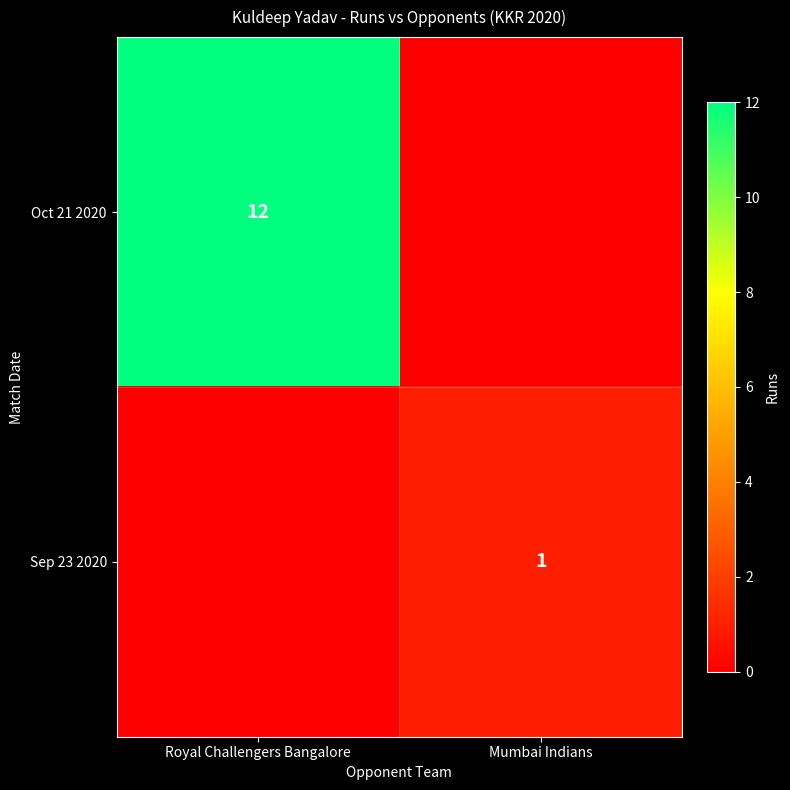

The Oct 21 2020 series shows 18 at Royal Challengers Bangalore. True or false?

False